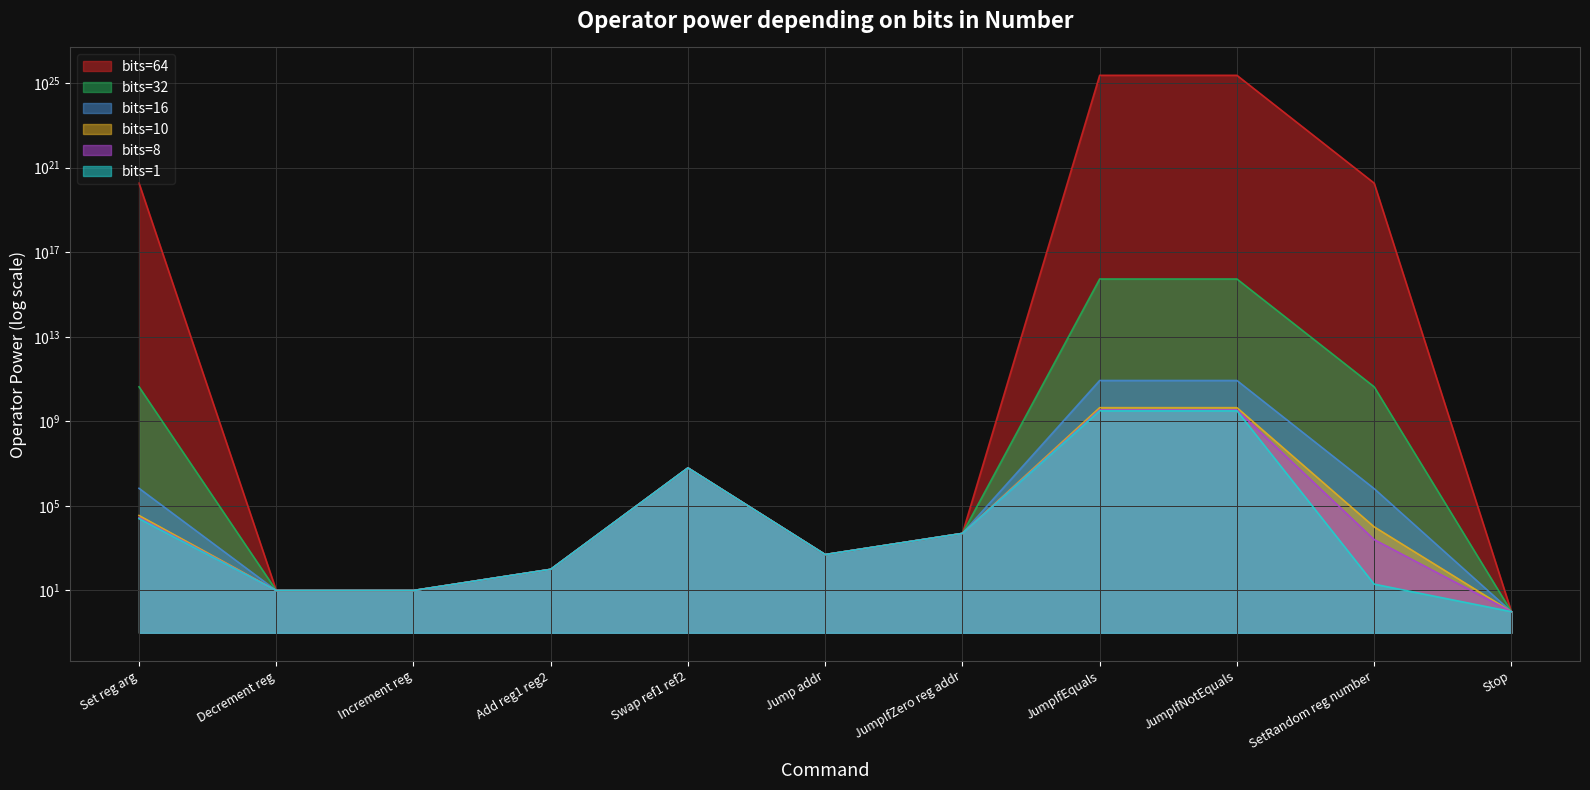

What are all the series names shown in the legend?

bits=64, bits=32, bits=16, bits=10, bits=8, bits=1